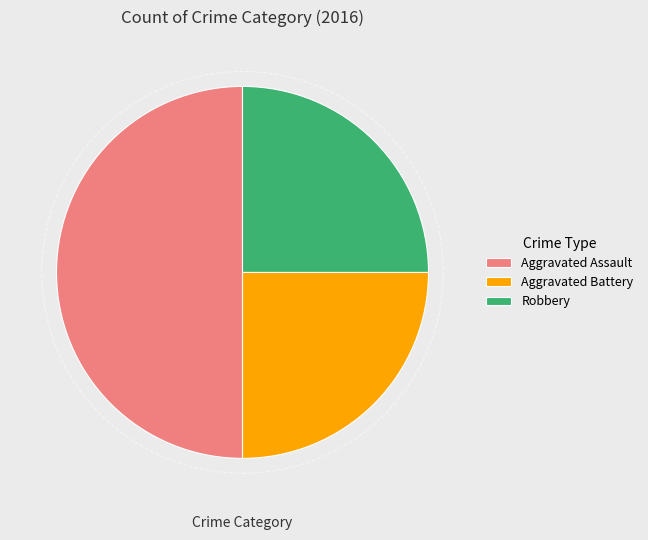

True or false: Aggravated Battery accounts for 11% of the total.

False